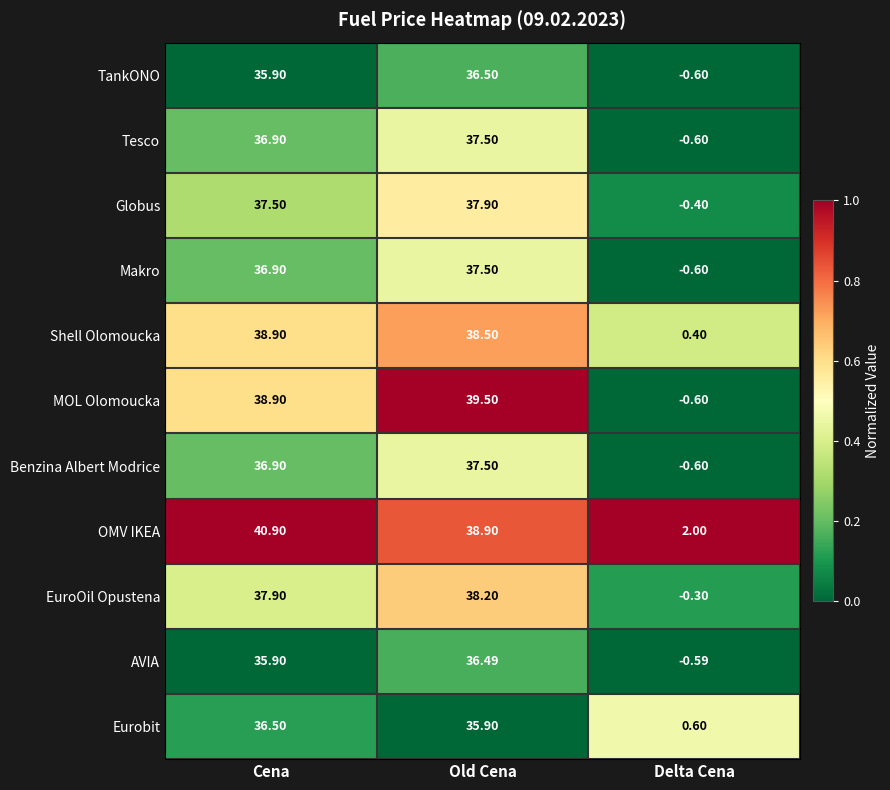

Which category has the lowest value in the Eurobit series?

Delta Cena